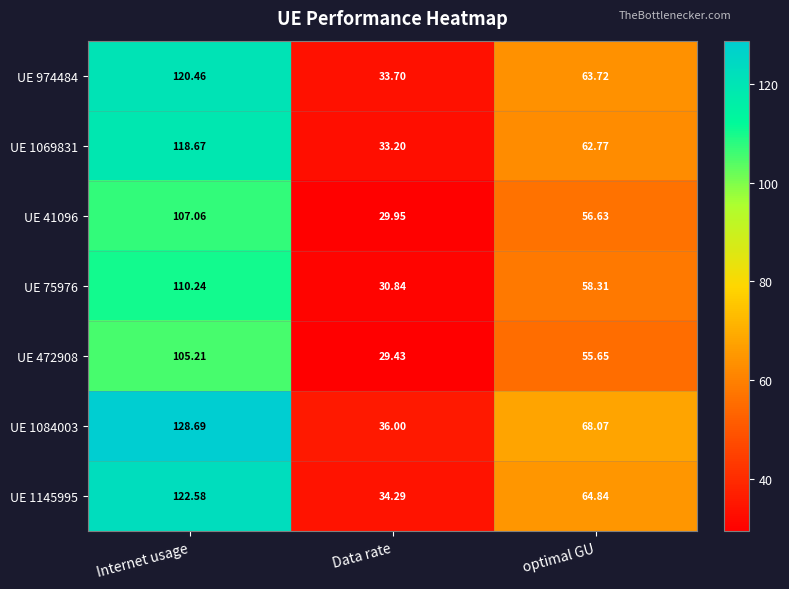

Rank the categories by UE 1145995 value from highest to lowest.

Internet usage, optimal GU, Data rate